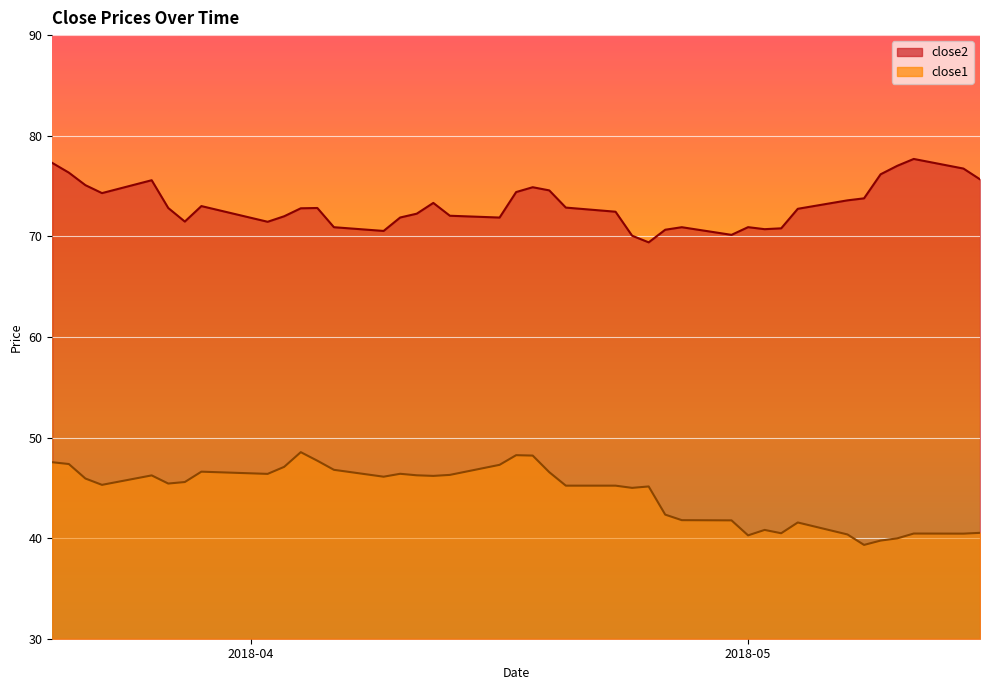

How many data points in close2 are above 72?

25